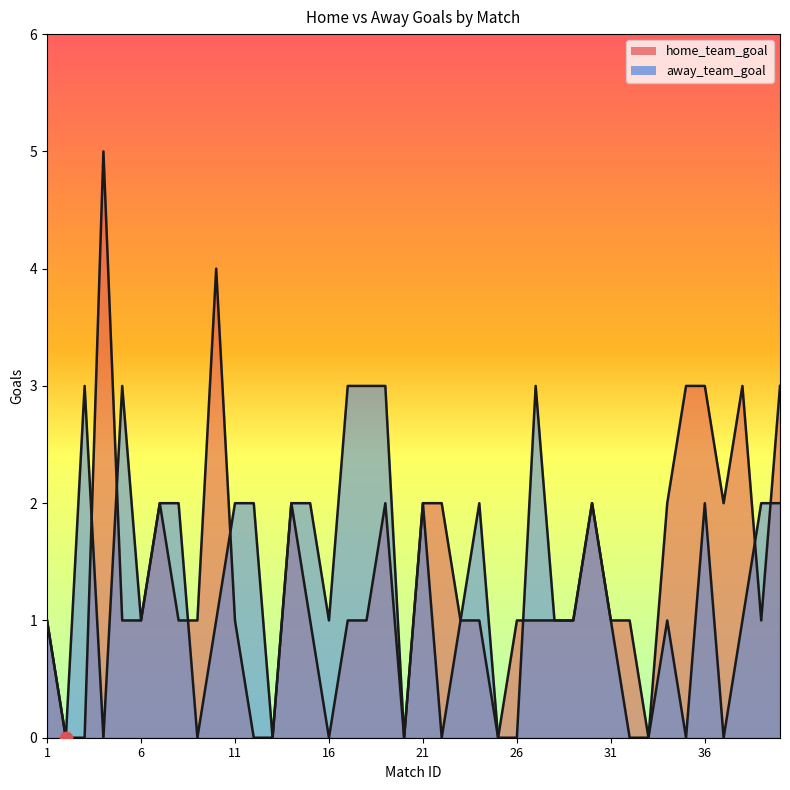

Which series has the largest total across all categories?

home_team_goal